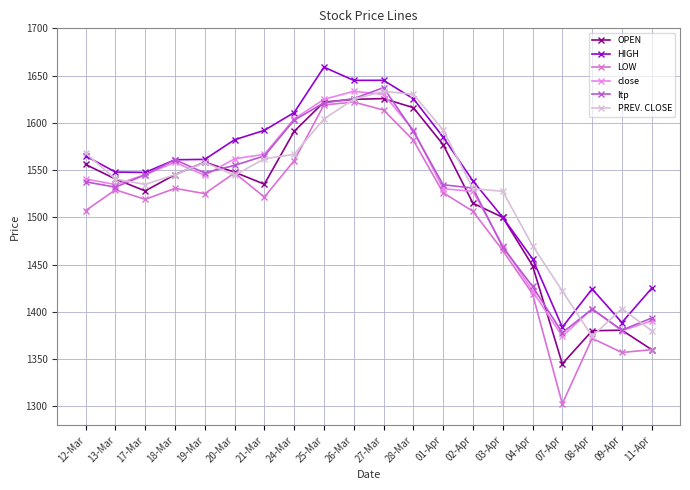

List the labels in order of PREV. CLOSE value, largest first.

27-Mar, 28-Mar, 26-Mar, 25-Mar, 01-Apr, 12-Mar, 24-Mar, 21-Mar, 19-Mar, 18-Mar, 20-Mar, 13-Mar, 17-Mar, 02-Apr, 03-Apr, 04-Apr, 07-Apr, 09-Apr, 11-Apr, 08-Apr